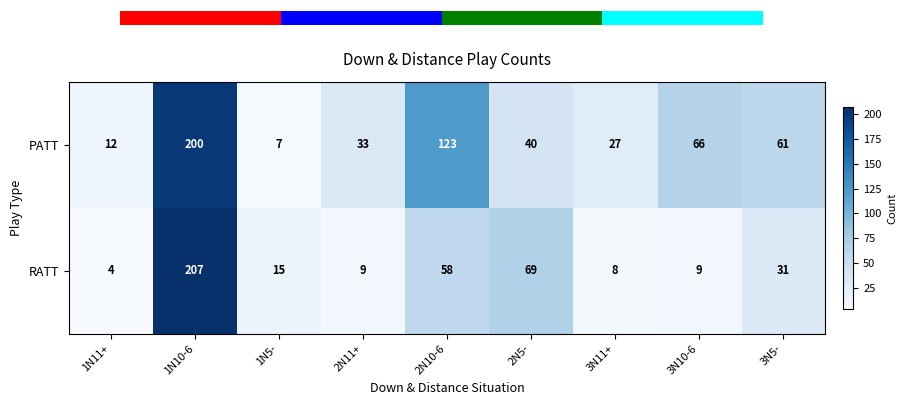

What is the sum of the PATT values at 3N11+ and 1N11+?

39